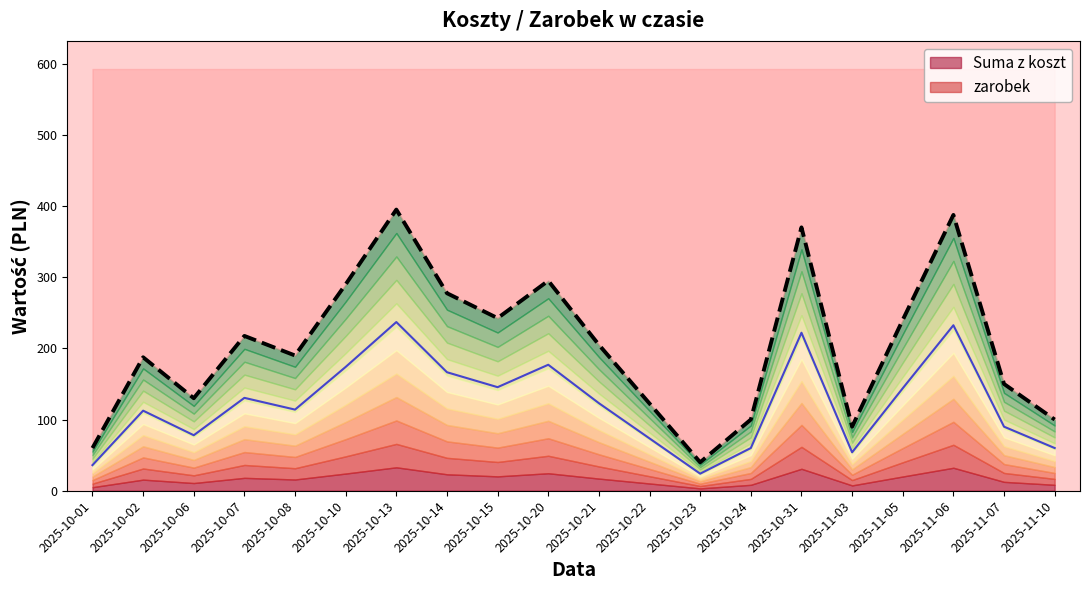

True or false: zarobek has more than 0 points higher than both neighbors.

True